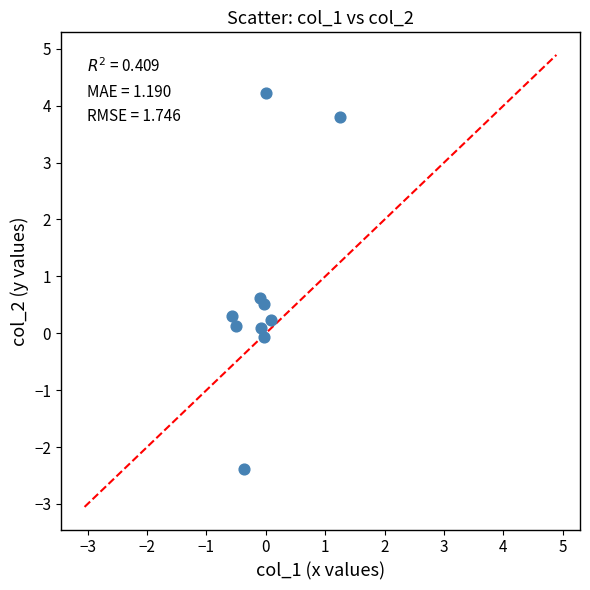

What is the average Y value?

0.7